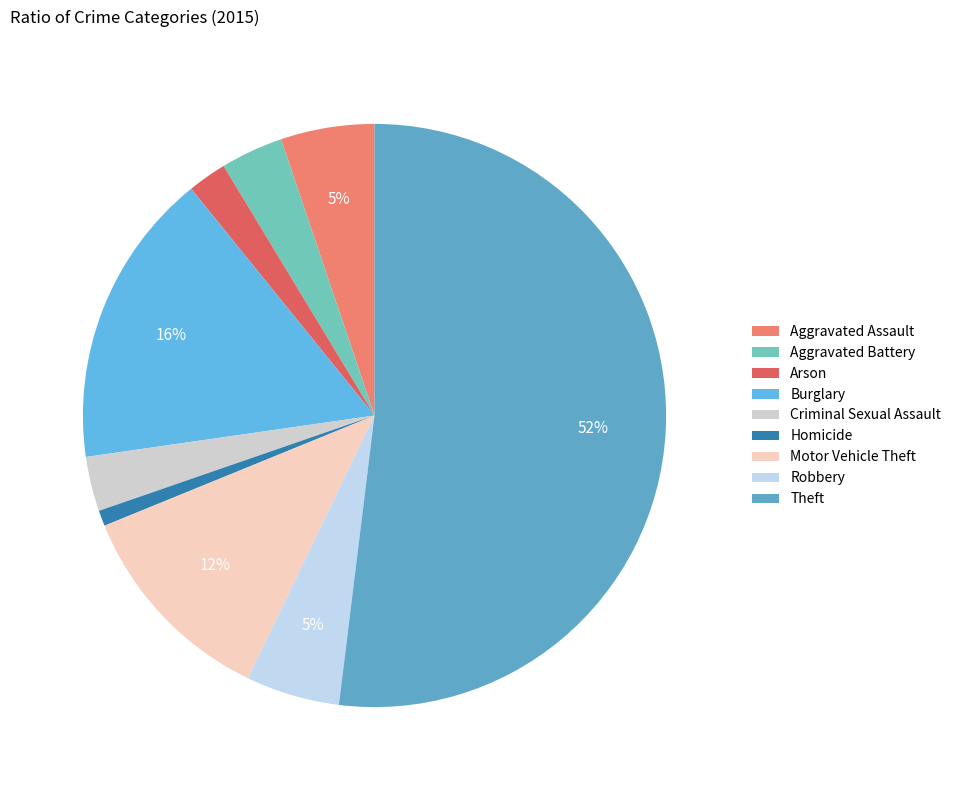

Is it true that Homicide is 1% of the pie?

True